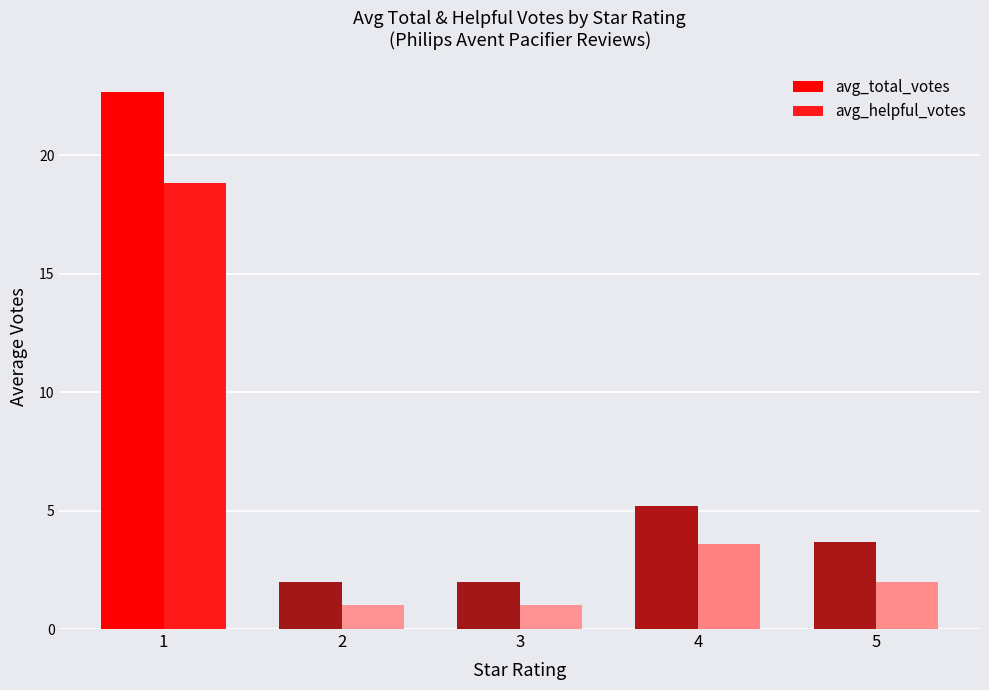

What is the value of the avg_total_votes bar at the 4th from the left?

5.2